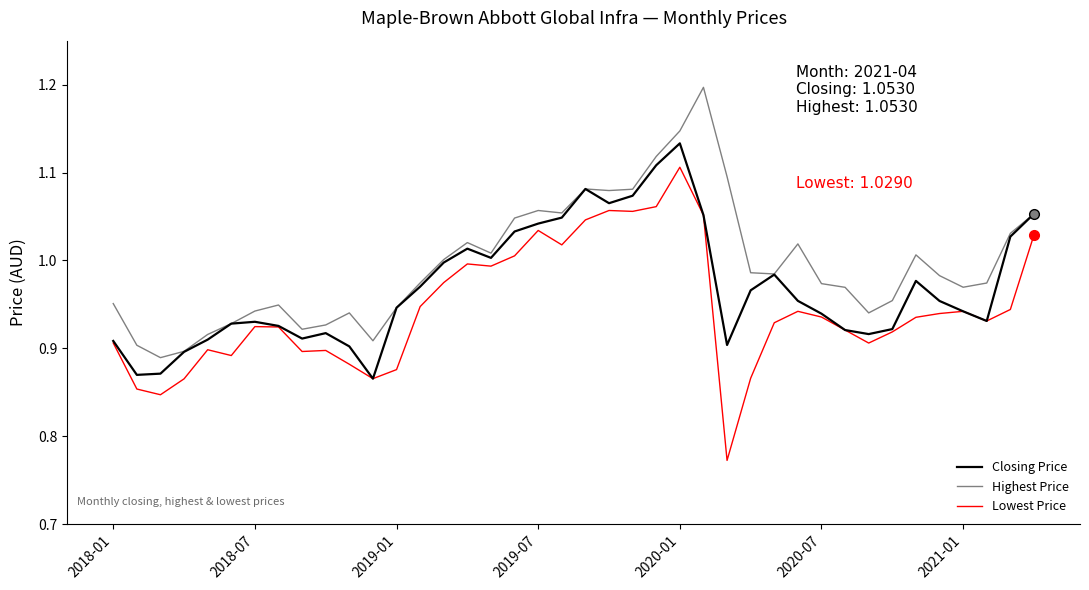

Which series has the largest total across all categories?

Highest Price